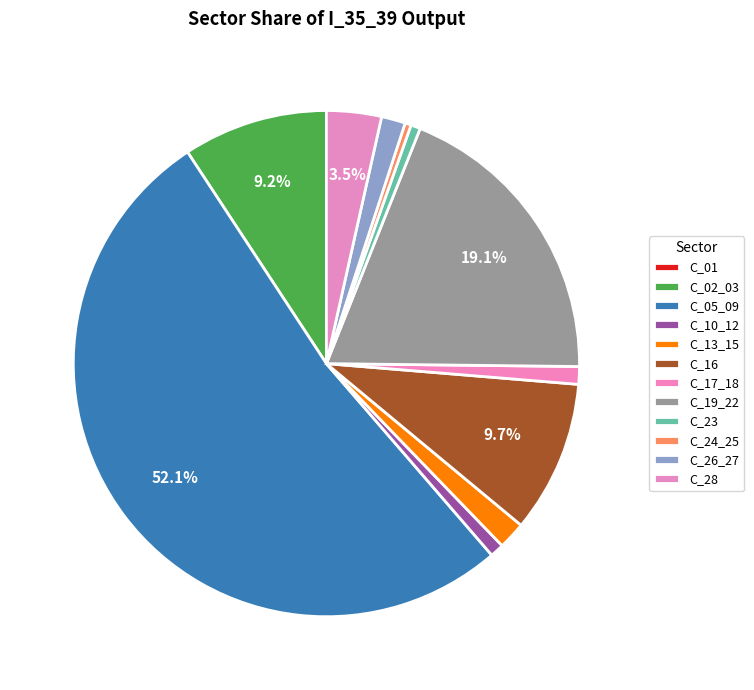

Combined, do C_01 and C_23 account for over 50%?

No